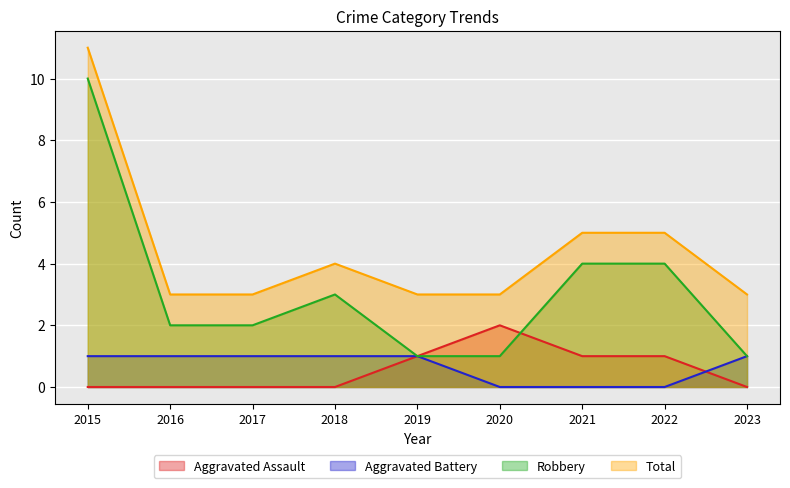

Reading left to right, list all the values displayed in this chart.

Aggravated Assault: 0	0	0	0	1	2	1	1	0
Aggravated Battery: 1	1	1	1	1	0	0	0	1
Robbery: 10	2	2	3	1	1	4	4	1
Total: 11	3	3	4	3	3	5	5	3